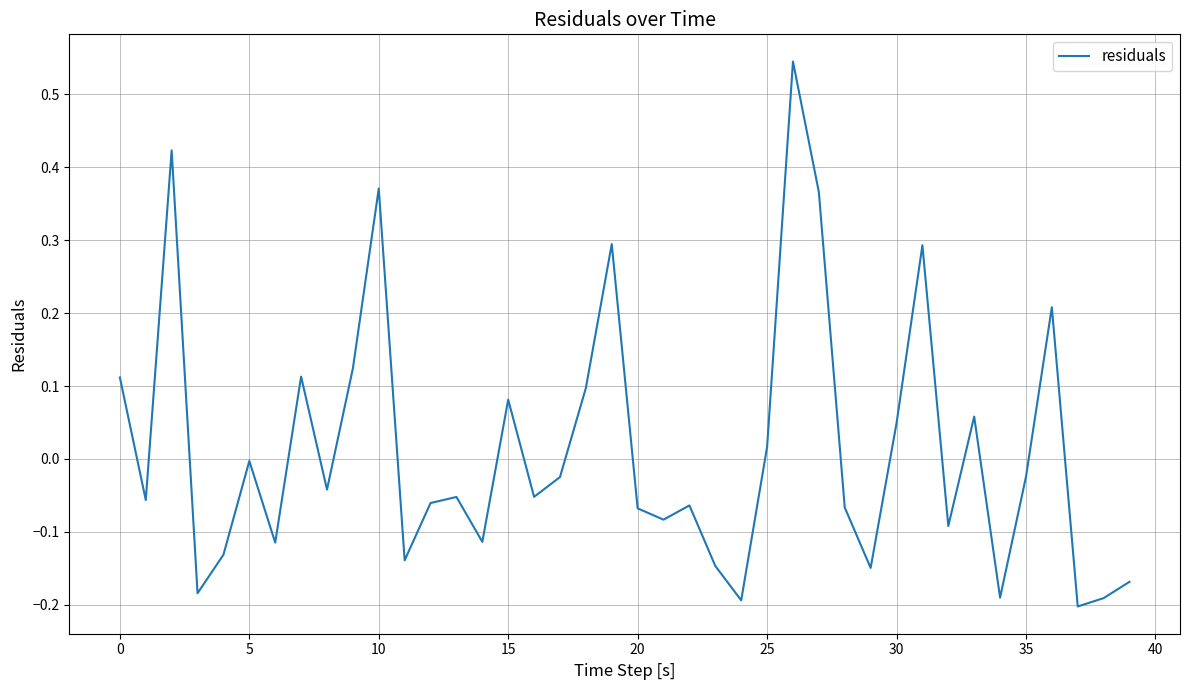

What is the difference between the maximum and minimum values?

0.7